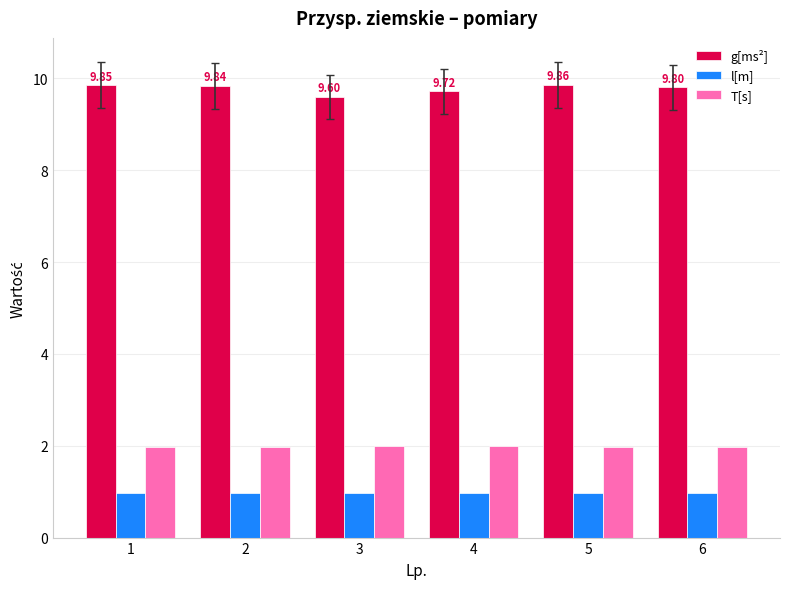

List the series in order of their peak value, lowest first.

l[m], T[s], g[ms²]